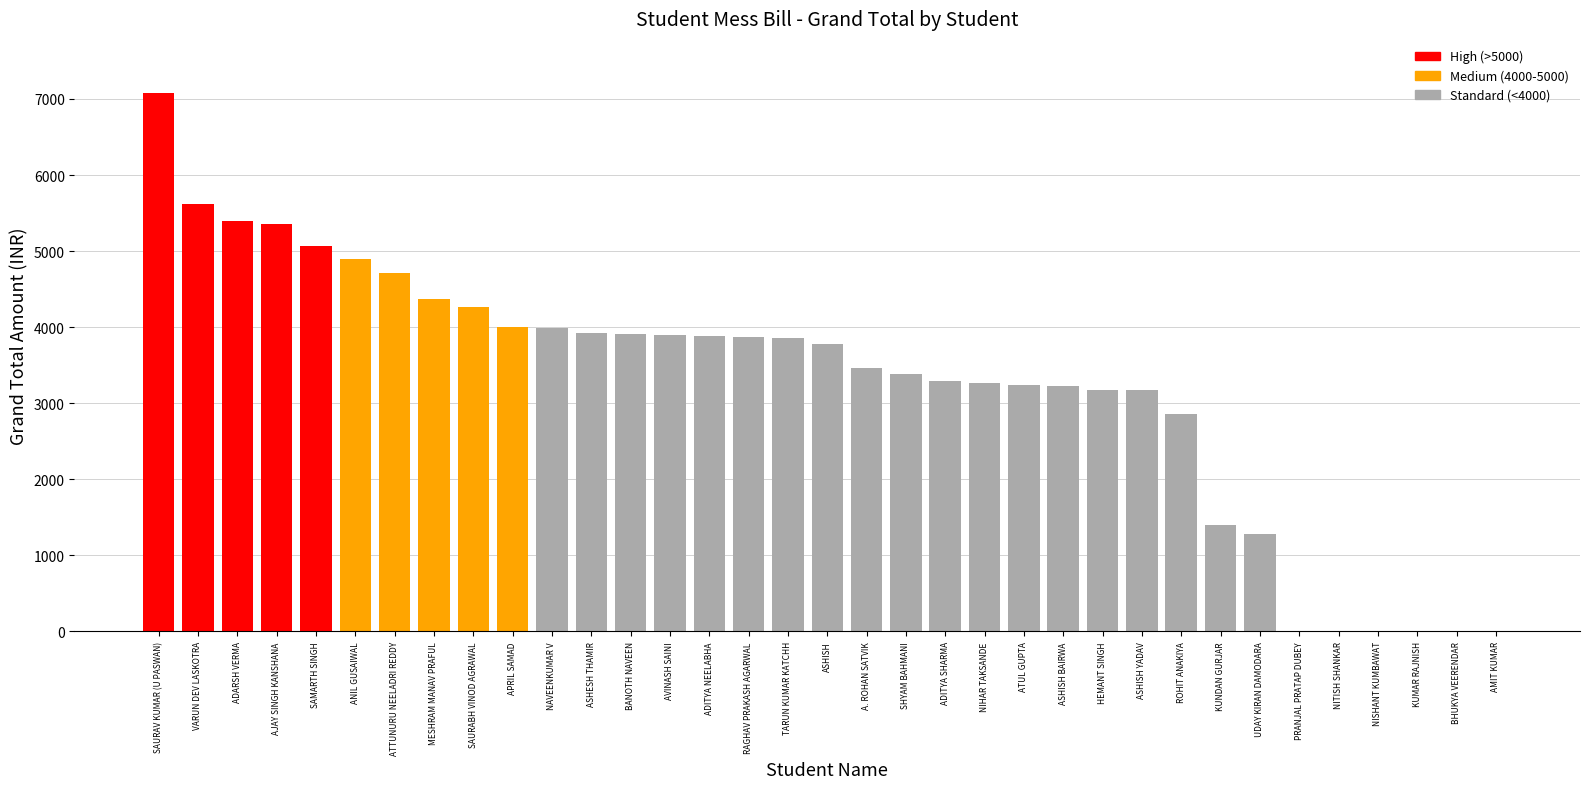

Does the chart contain stacked bars?

No